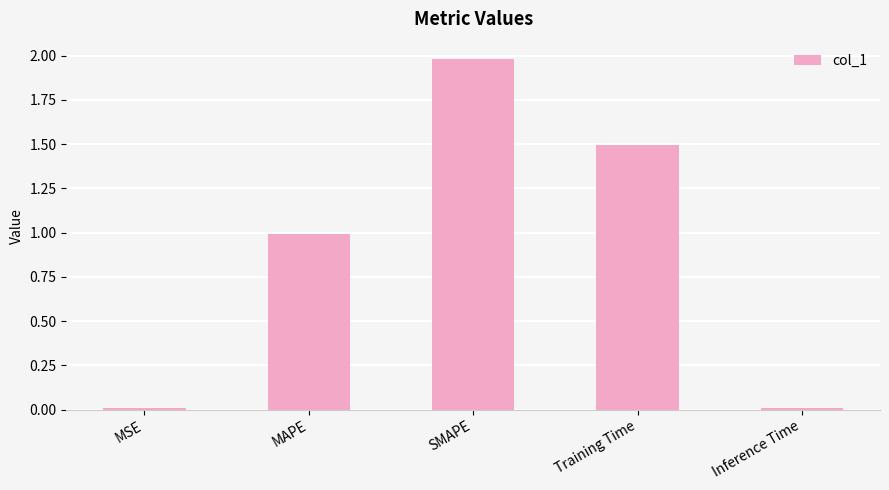

Between Training Time and MAPE, which is larger?

Training Time